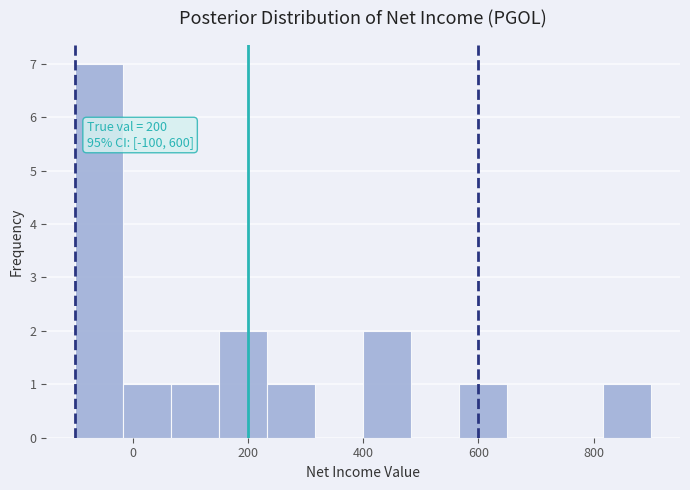

Over which range of the x-axis is the bar tallest?

-100 to -20